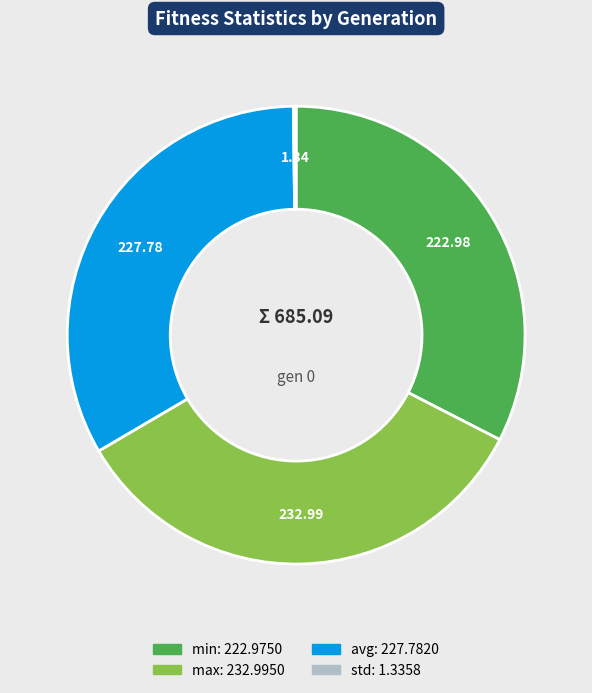

Does any single category account for the majority?

No